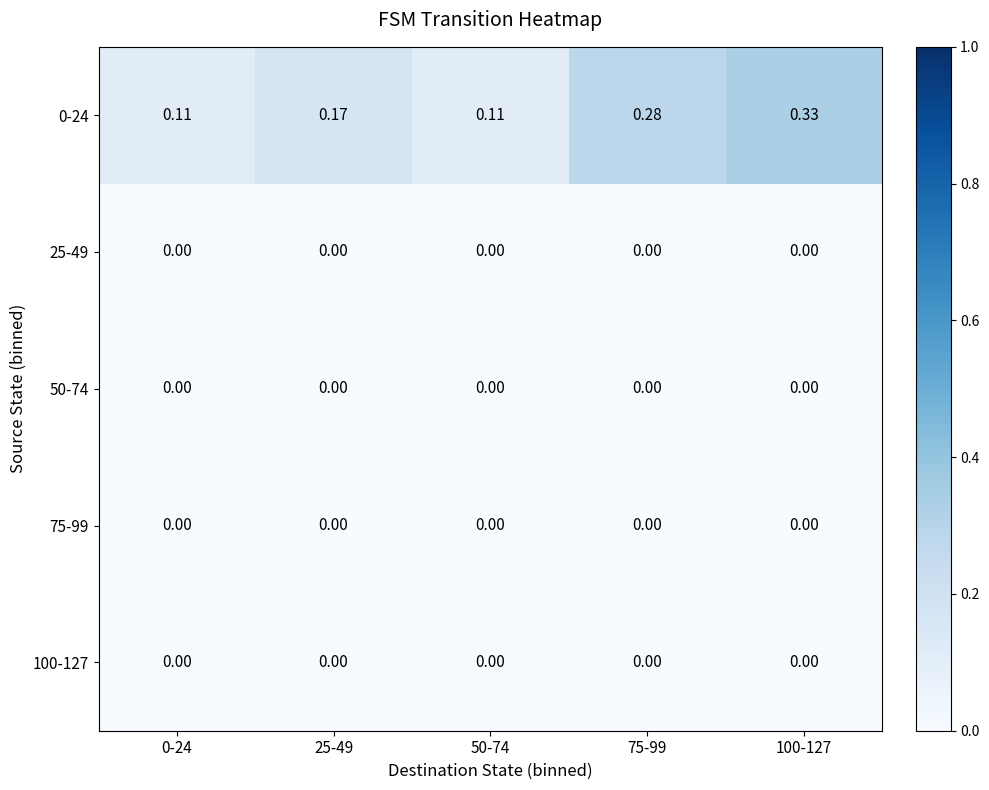

Rank the series by their maximum value, from lowest to highest.

25-49, 50-74, 75-99, 100-127, 0-24